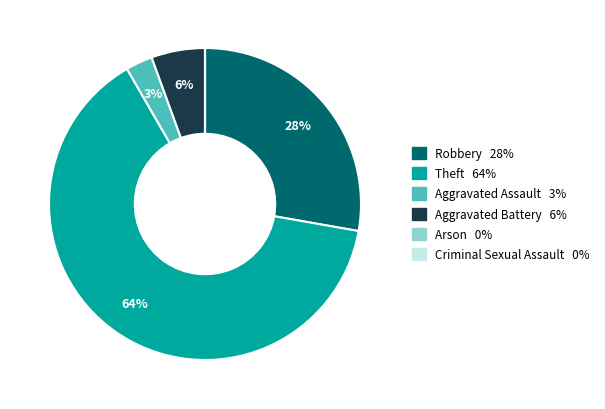

Approximately how many times larger is the value at Theft 64% compared to Robbery 28%?

2.3